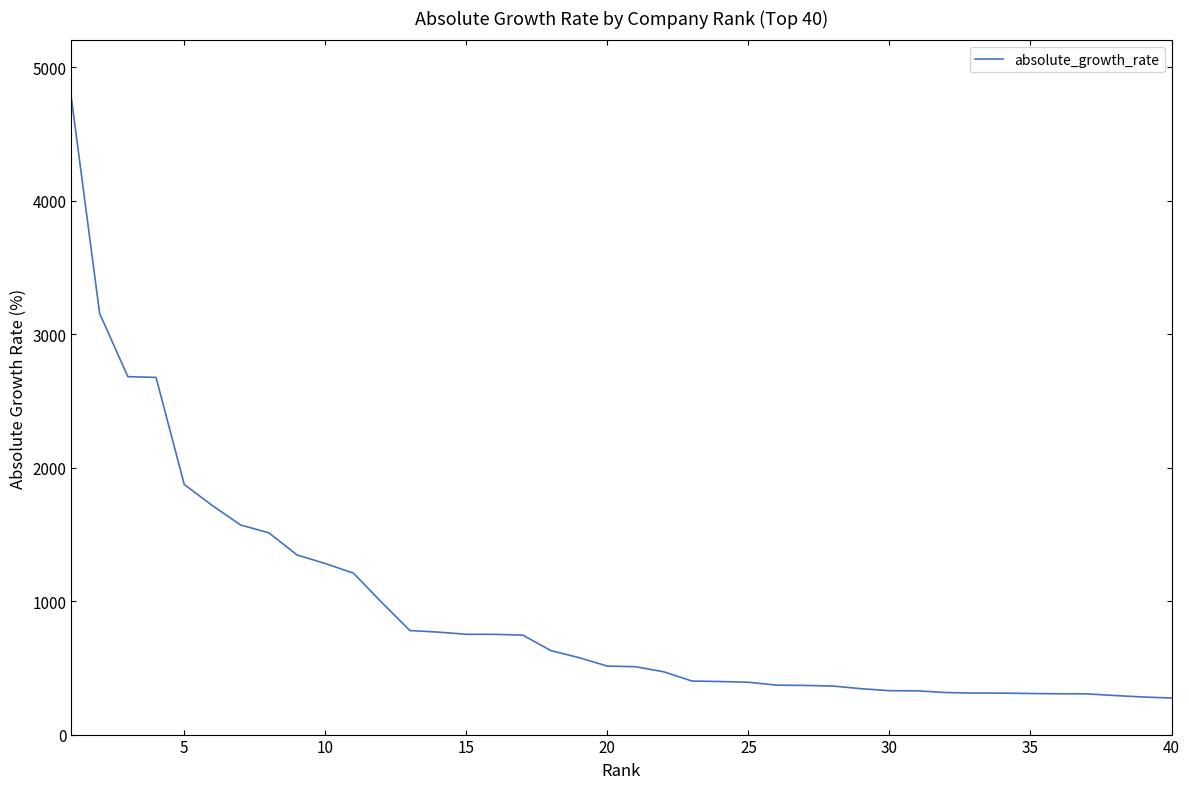

What is the maximum value shown in the chart?

4765.1